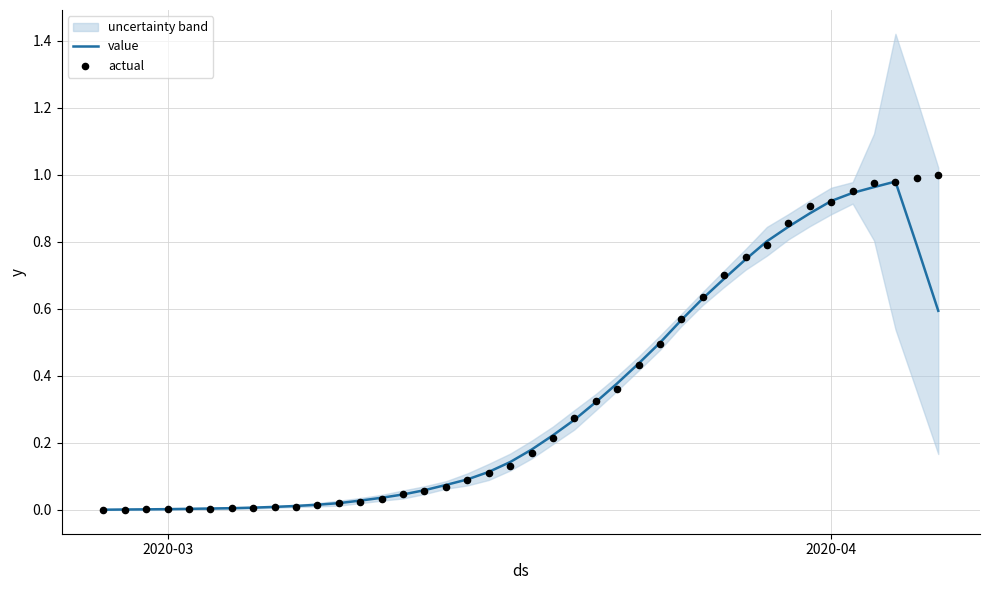

Which series has the largest total across all categories?

actual